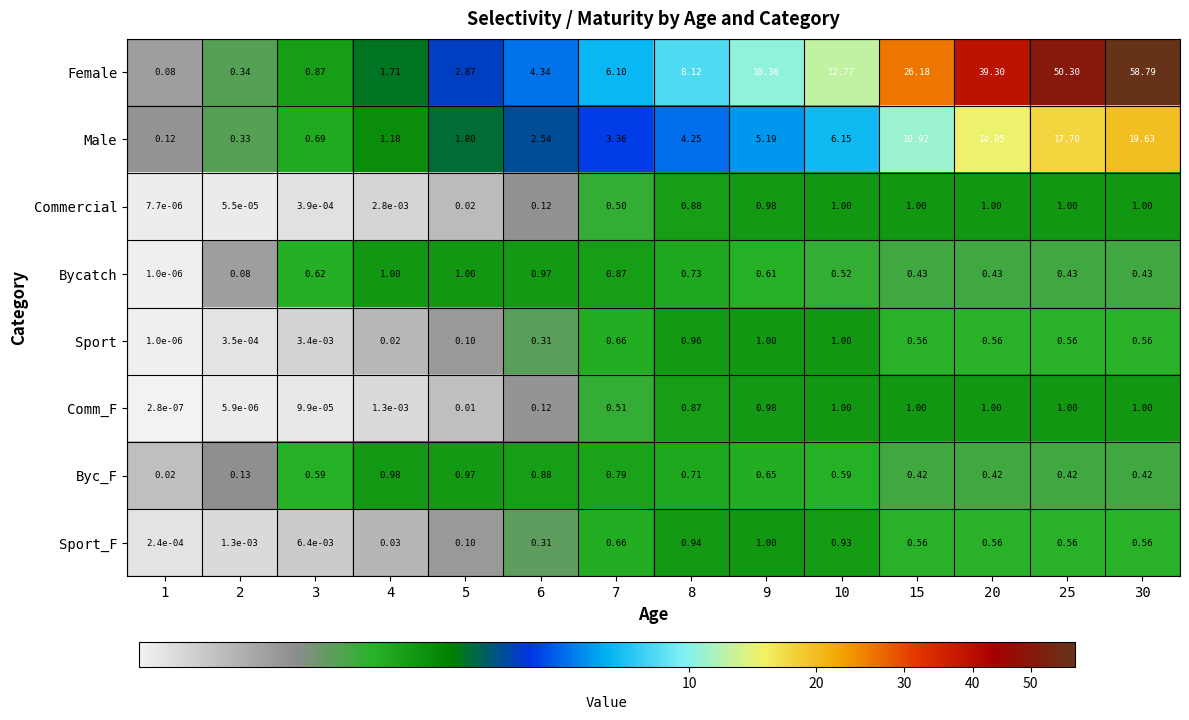

Is the value of Bycatch at 1 greater than the value of Commercial at 3?

No